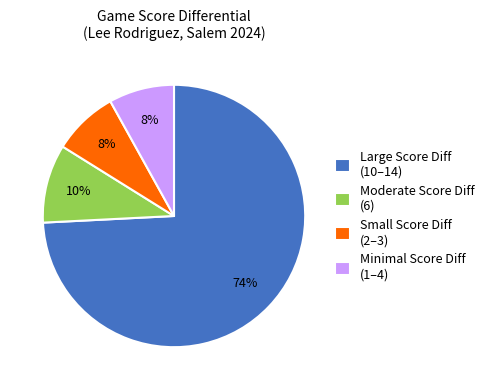

What percentage is the Small Score Diff (2–3) slice, to the nearest percent?

8%